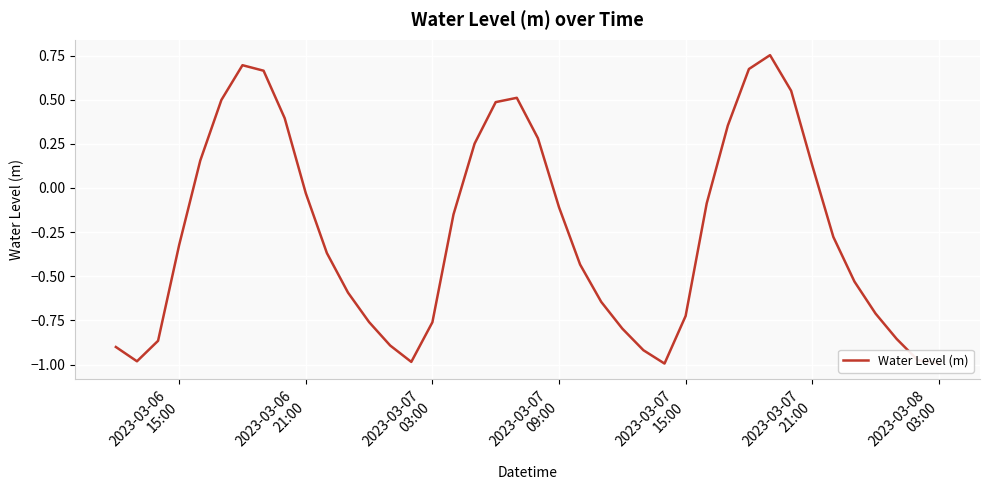

What is the difference between the maximum and minimum values?

1.7